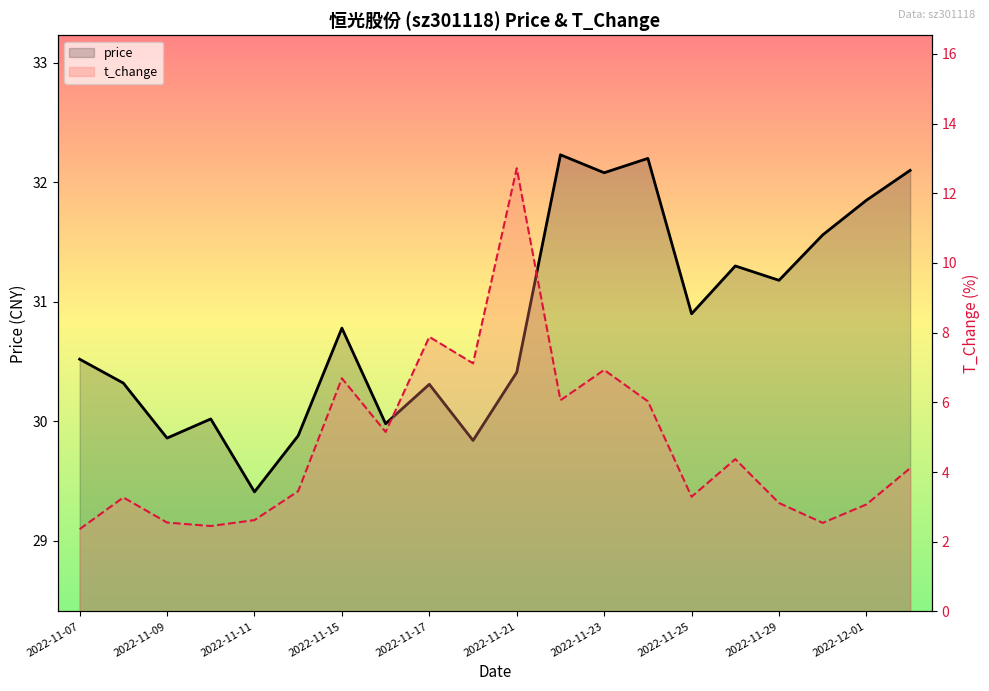

True or false: t_change and price cross at least once.

False